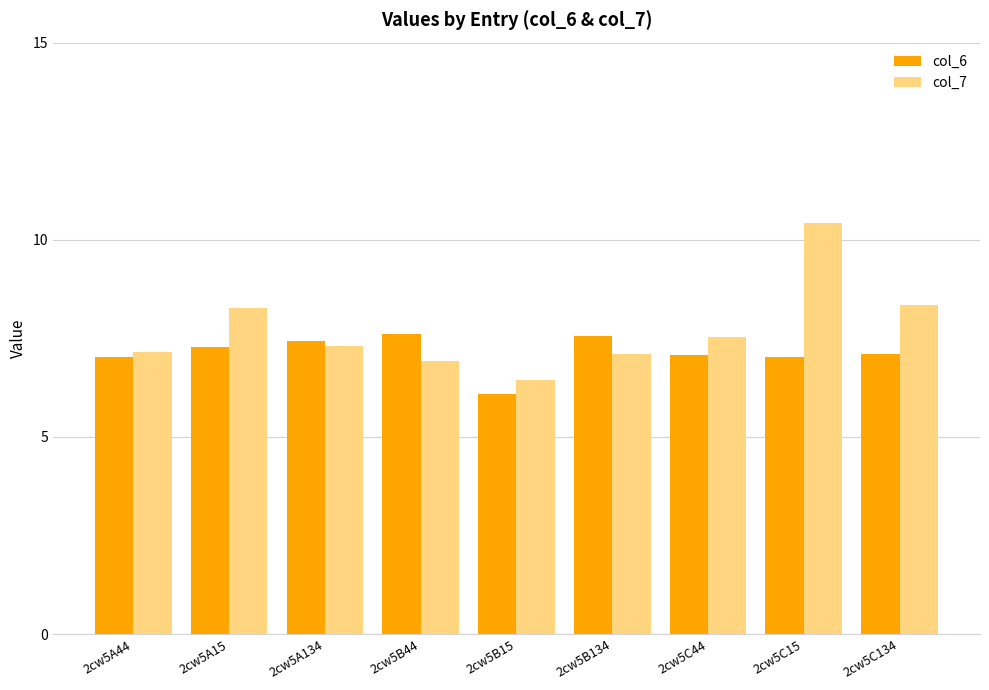

Is the value of col_6 at 2cw5A134 greater than the value of col_7 at 2cw5B134?

Yes